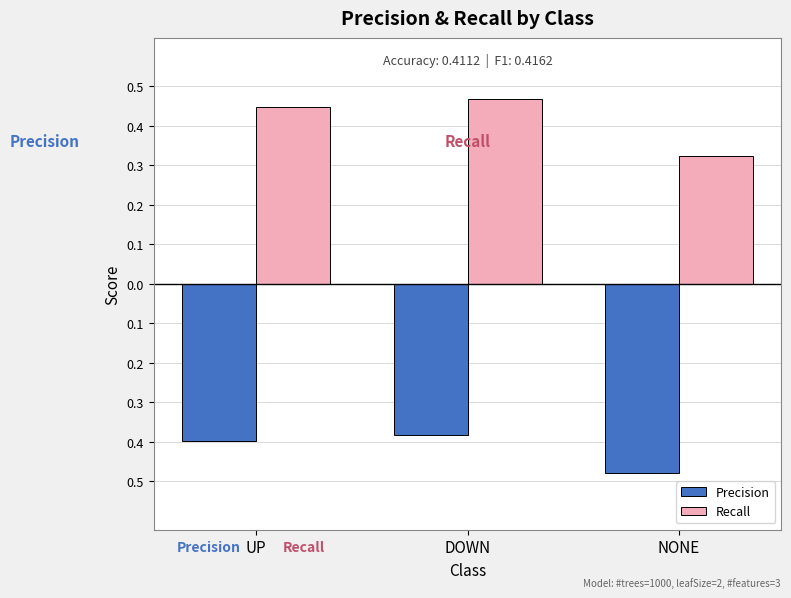

Are the bars horizontal?

No